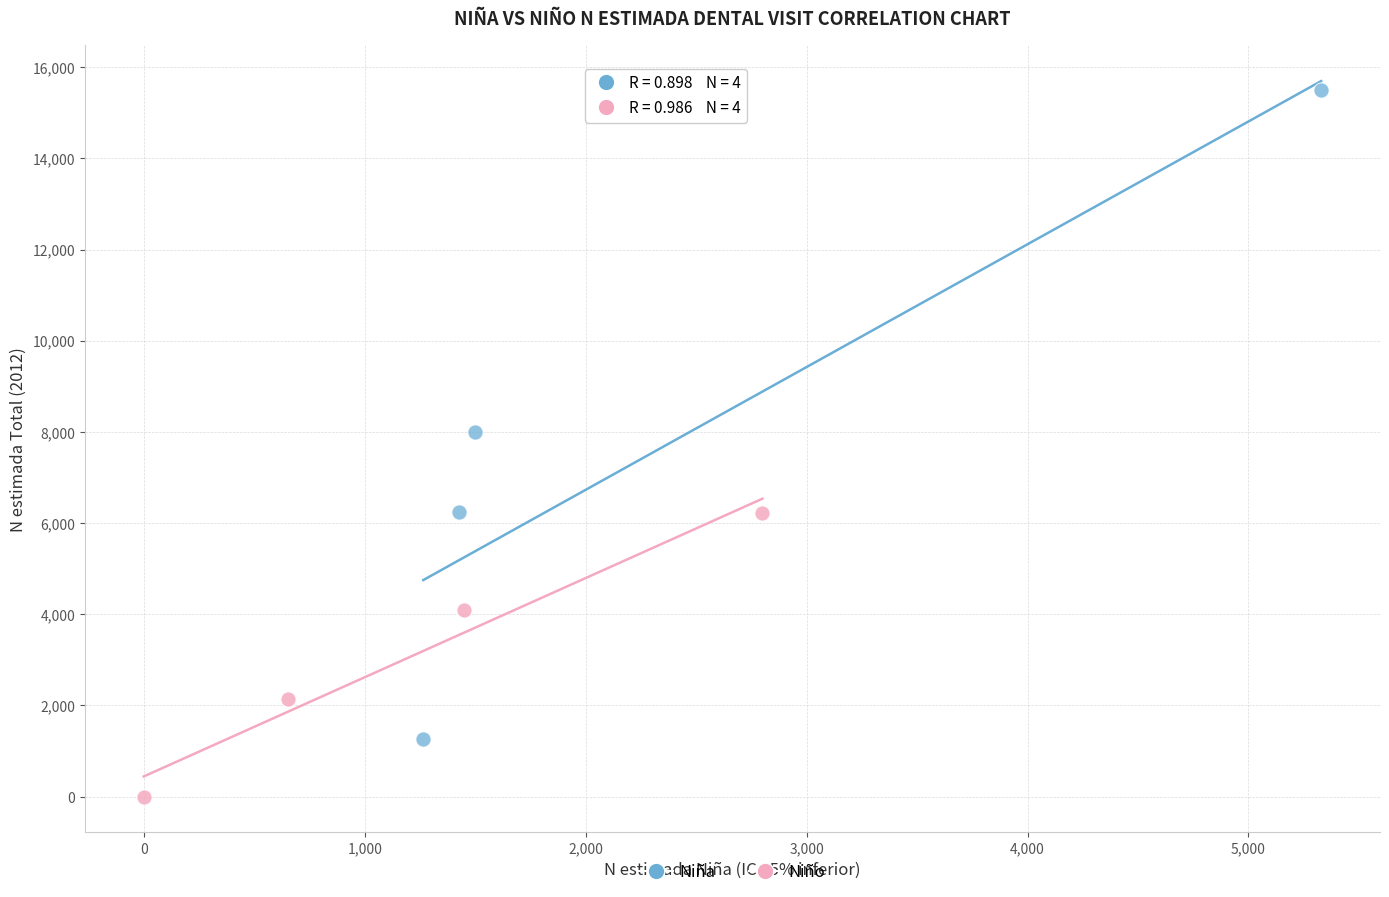

Which series has the largest Y range (max minus min)?

Niña